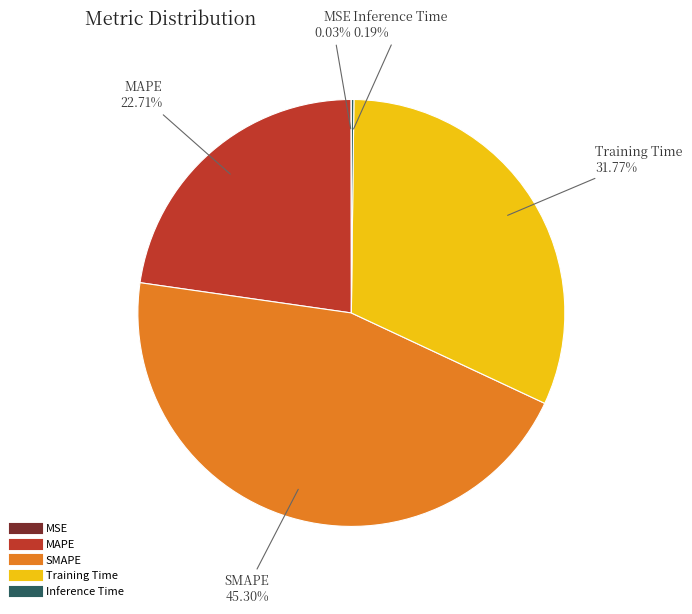

Do Training Time and MAPE together represent more than half of the pie?

Yes